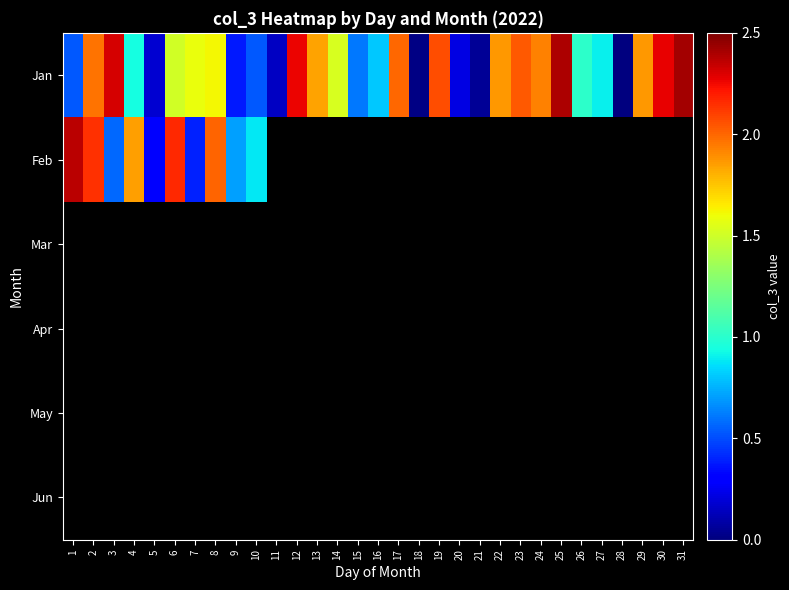

At how many categories does at least one series exceed 237546256?

2